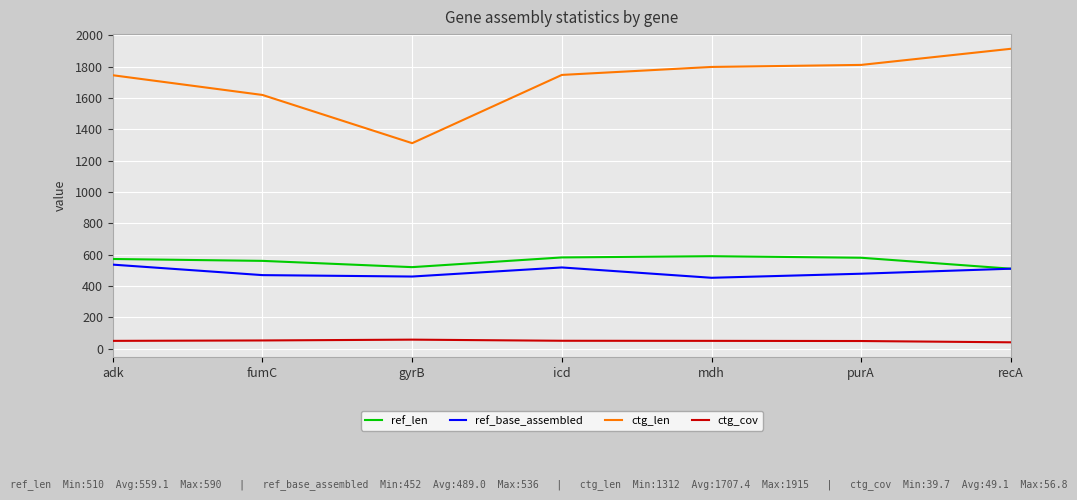

How many lines are shown in the chart?

4